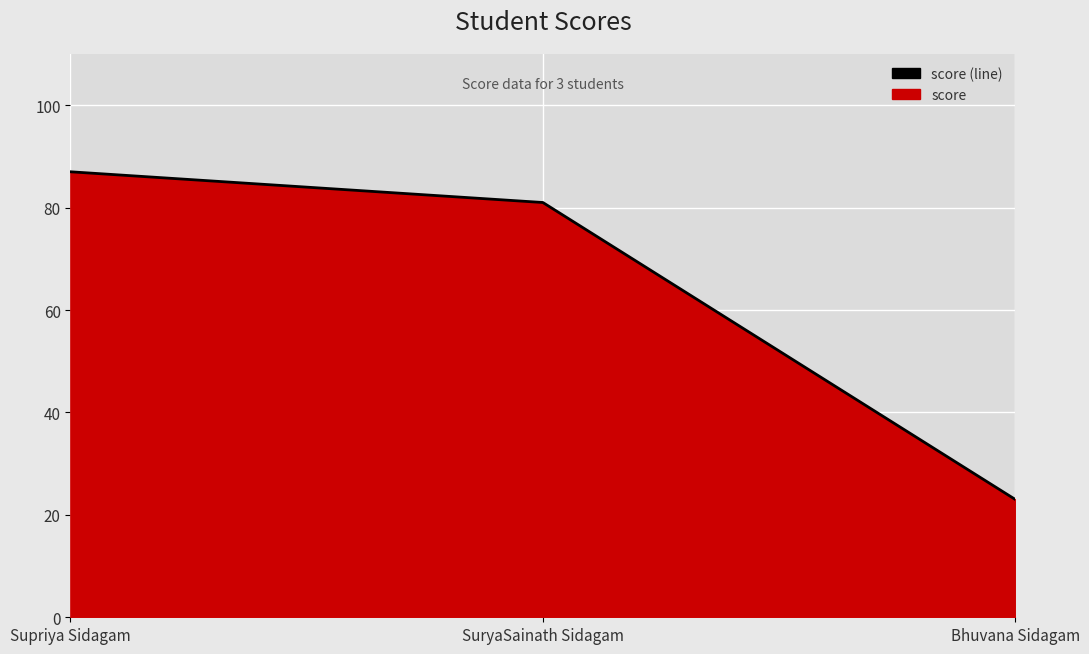

List the labels in order of value, largest first.

Supriya Sidagam, SuryaSainath Sidagam, Bhuvana Sidagam